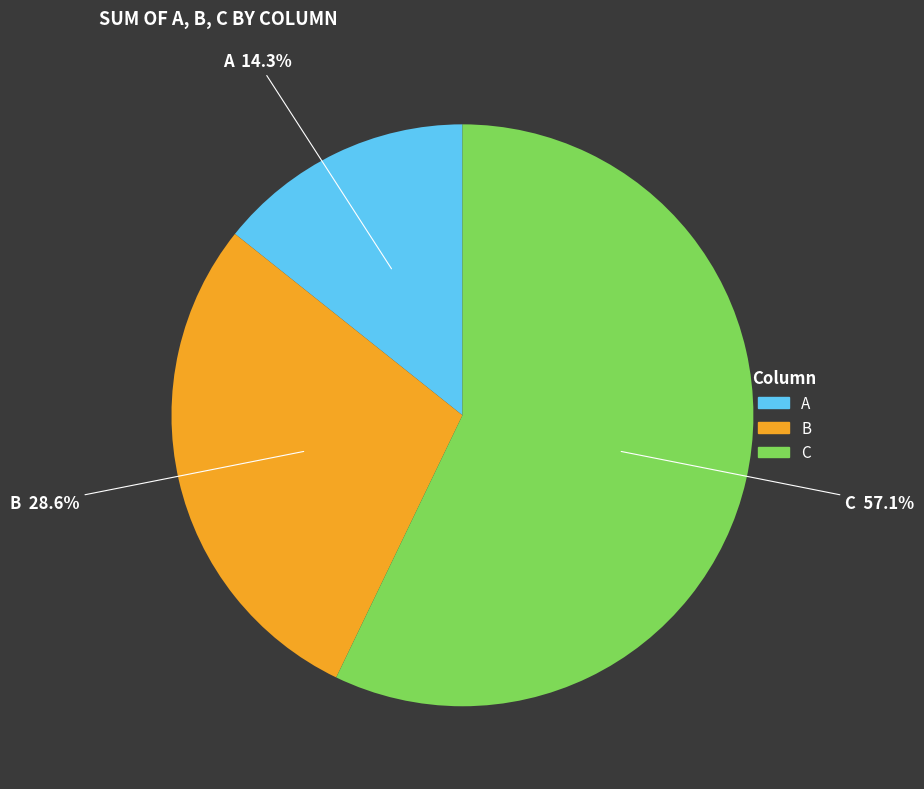

Does any single category account for the majority?

Yes